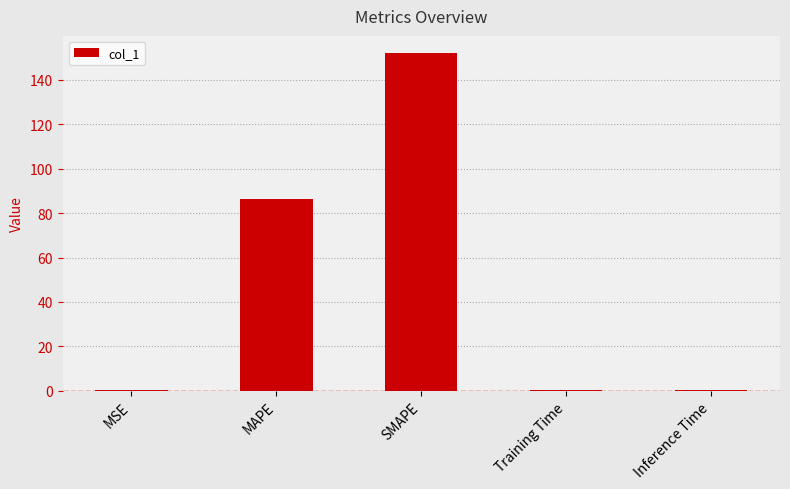

The value at Training Time is 0.2. True or false?

True